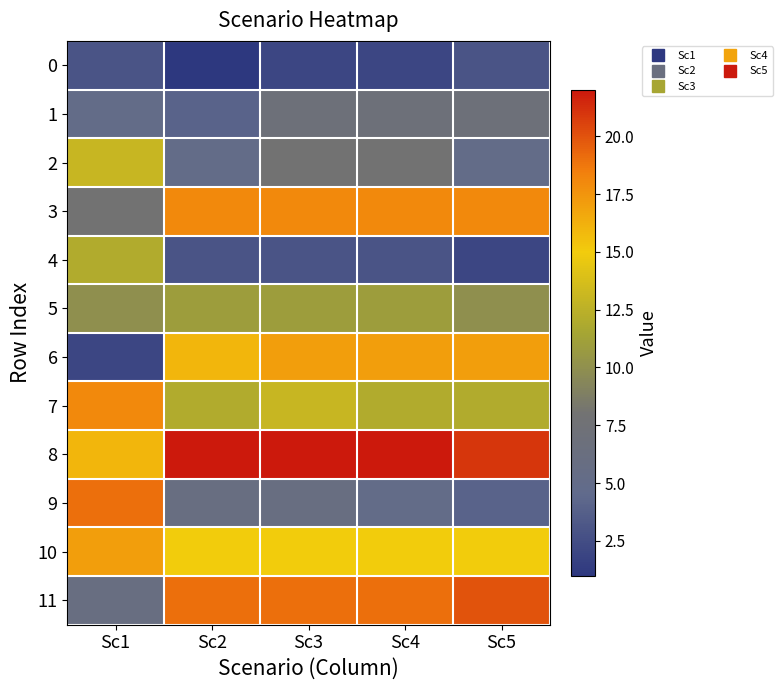

Which series has the largest range (max minus min)?

6